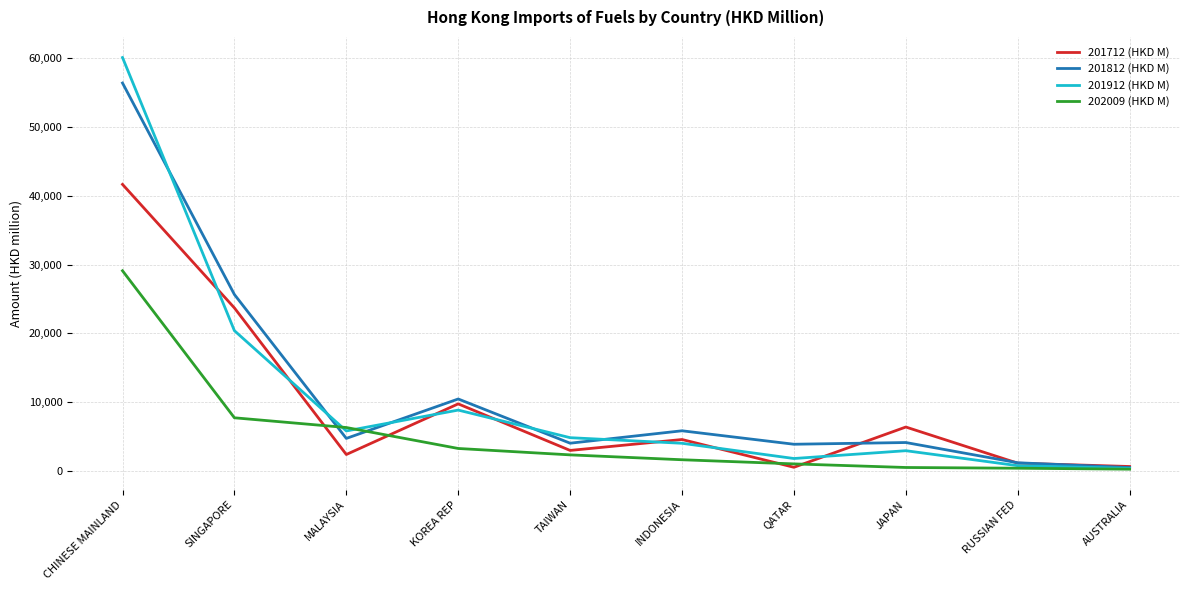

What is the difference between the second highest and second lowest values in the 201812 (HKD M) series?

24480.0